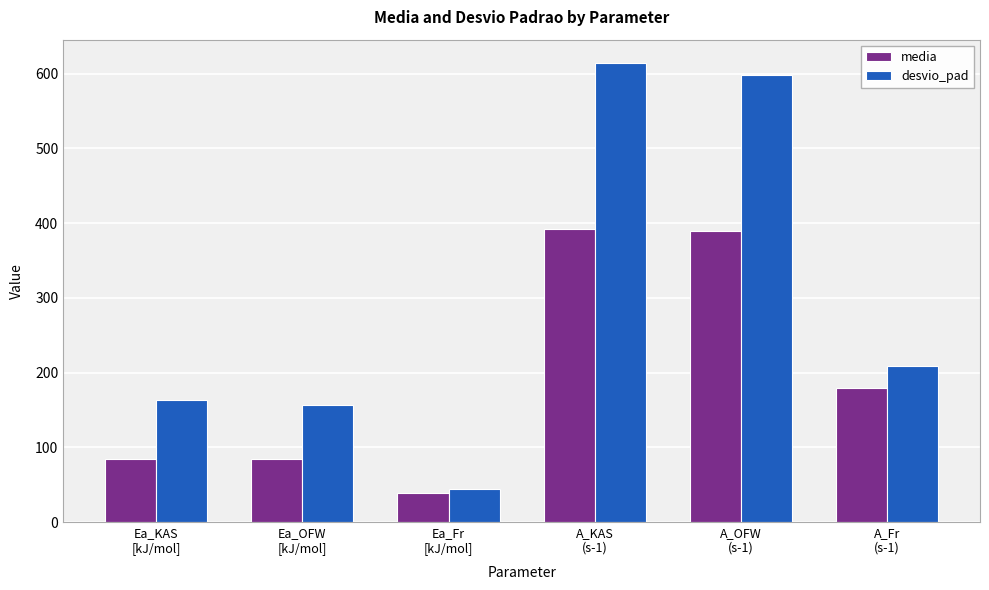

What is the maximum value for desvio_pad?

614.6